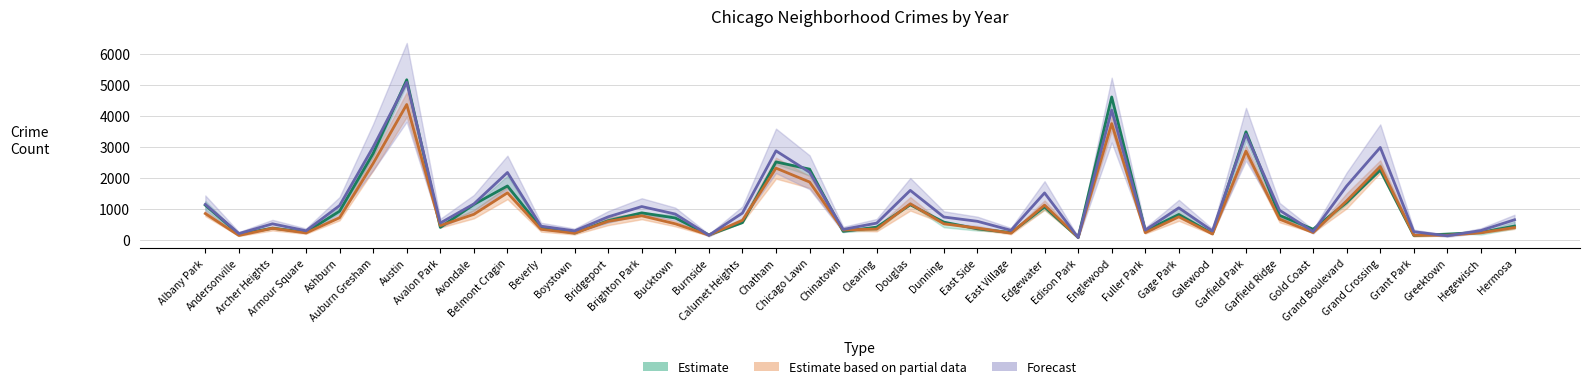

What is the sum of the Estimate based on partial data values at Fuller Park and Bucktown?

748.5